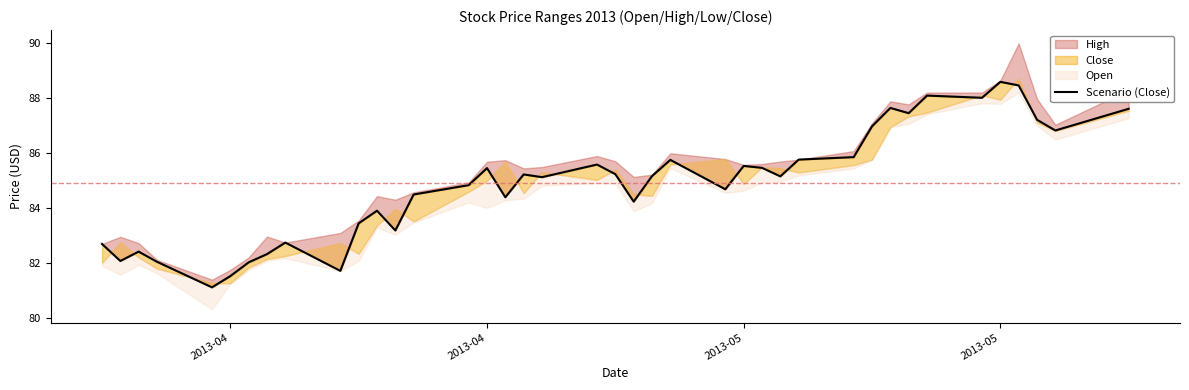

True or false: the data has more than 2 interior local peaks.

True